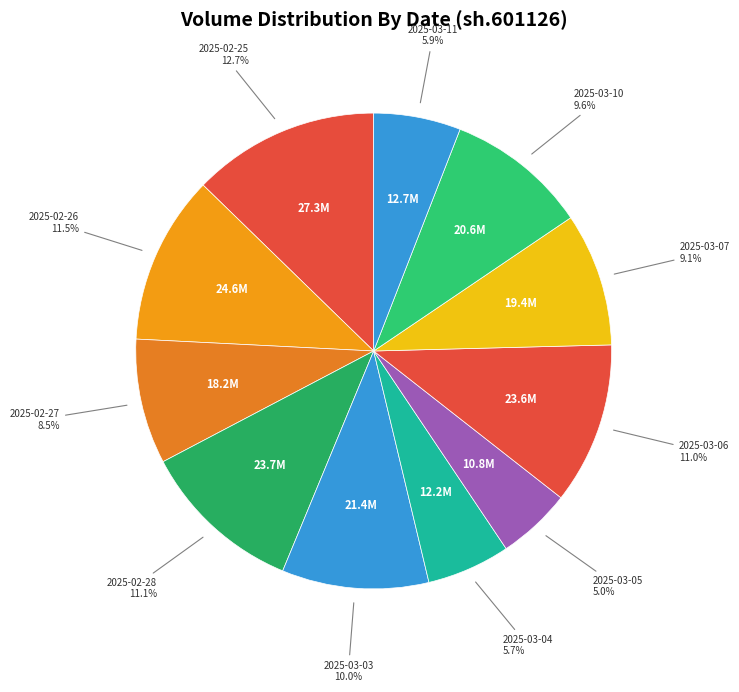

To the nearest percent, what is the combined percentage of 2025-02-28 and 2025-02-25?

24%